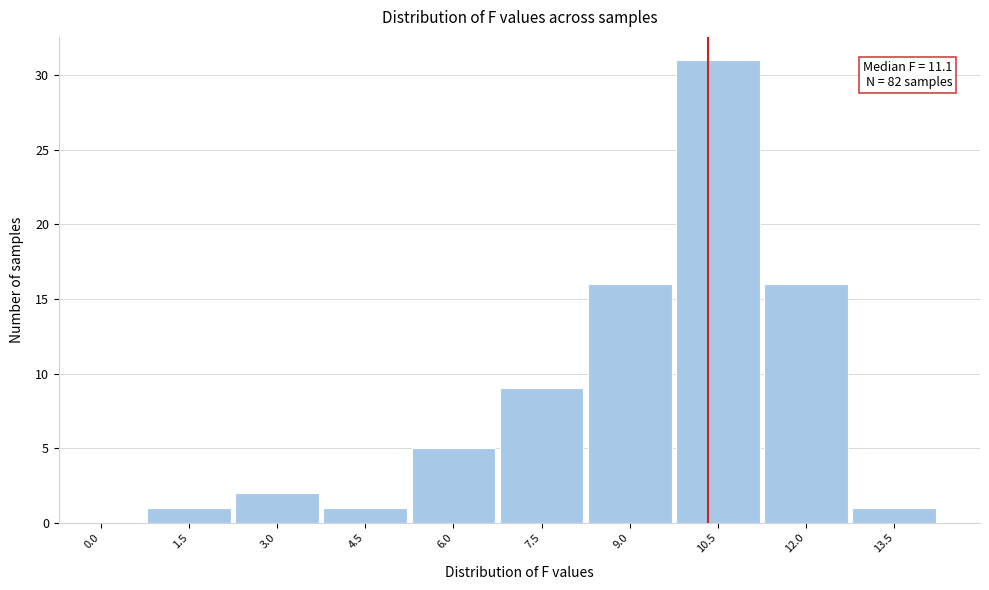

Reading right to left, what are all the values shown in this chart?

13.5=1	12.0=16	10.5=31	9.0=16	7.5=9	6.0=5	4.5=1	3.0=2	1.5=1	0.0=0